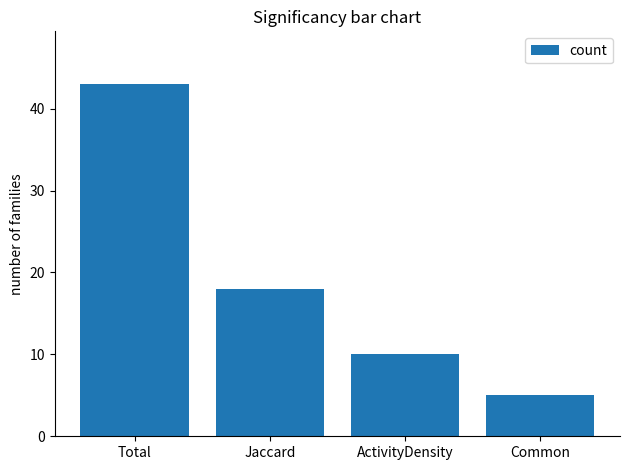

True or false: the data shows 2 at Common.

False